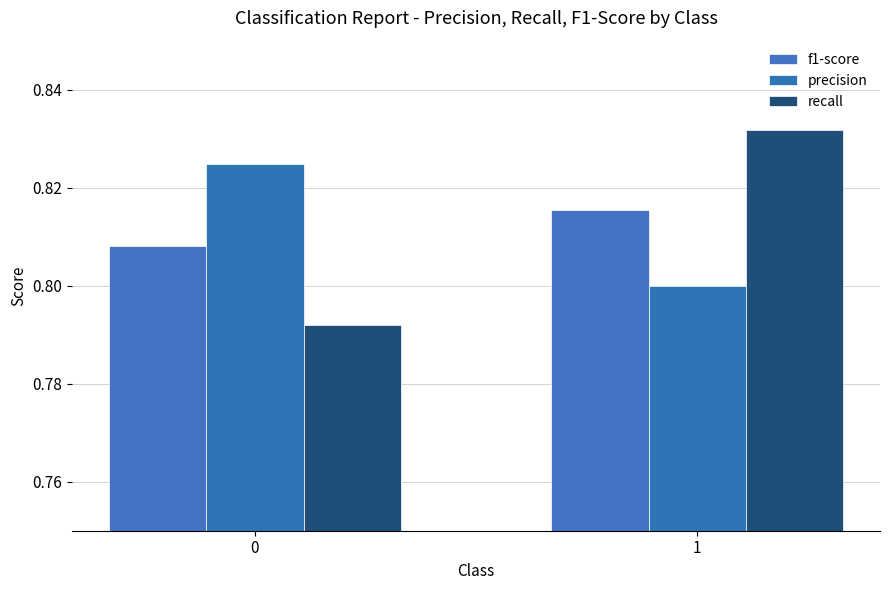

Is the value of precision at 1 greater than the value of f1-score at 1?

No